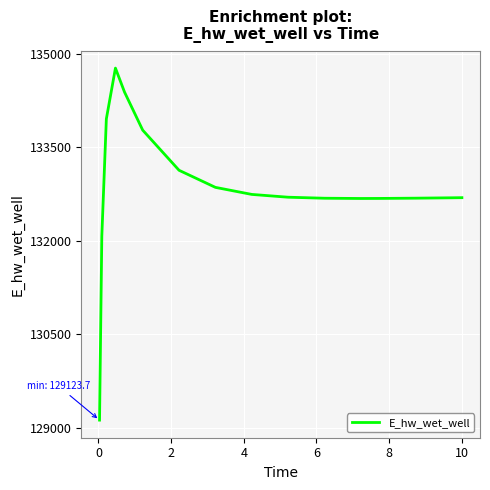

How many values are below 132700?

8